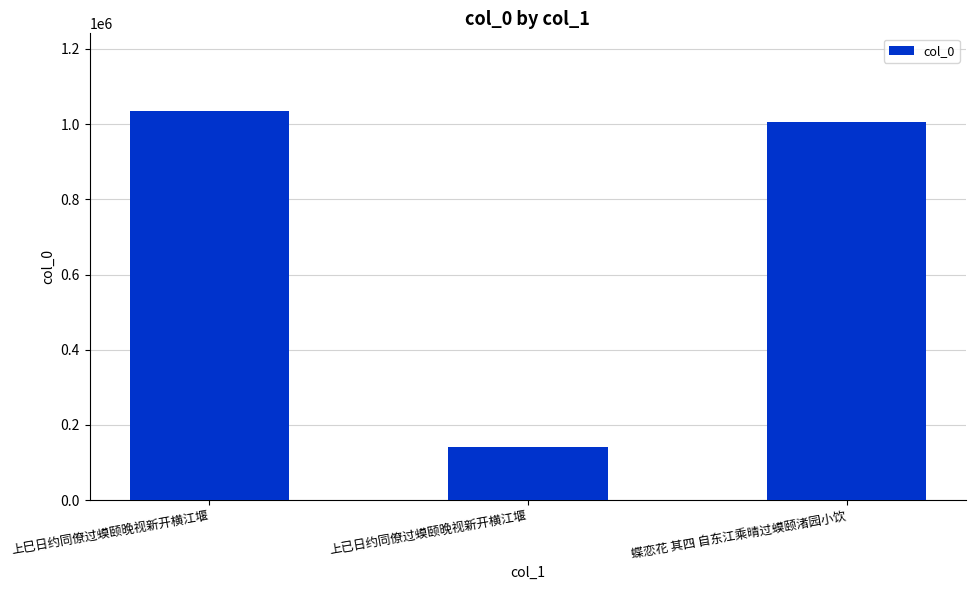

Between 蝶恋花 其四 自东江乘晴过蟆颐渚园小饮 and 上巳日约同僚过蟆颐晚视新开横江堰, which is larger?

上巳日约同僚过蟆颐晚视新开横江堰